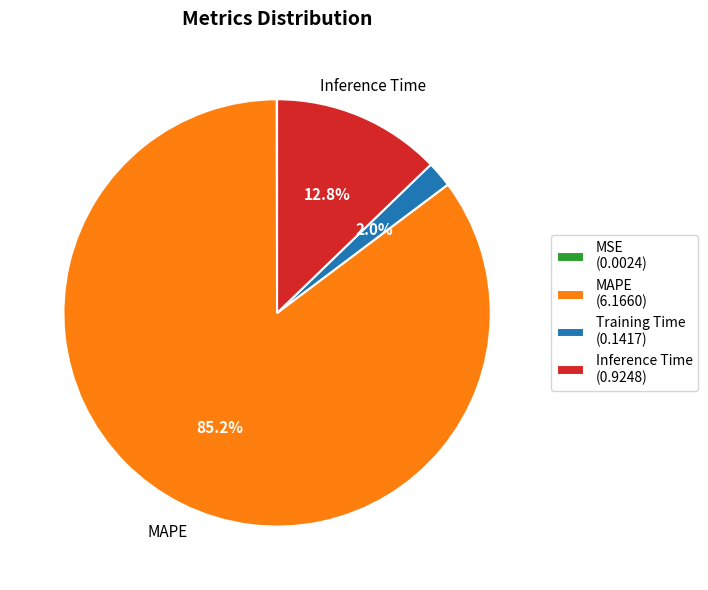

To the nearest percent, what portion does Training Time represent?

2%